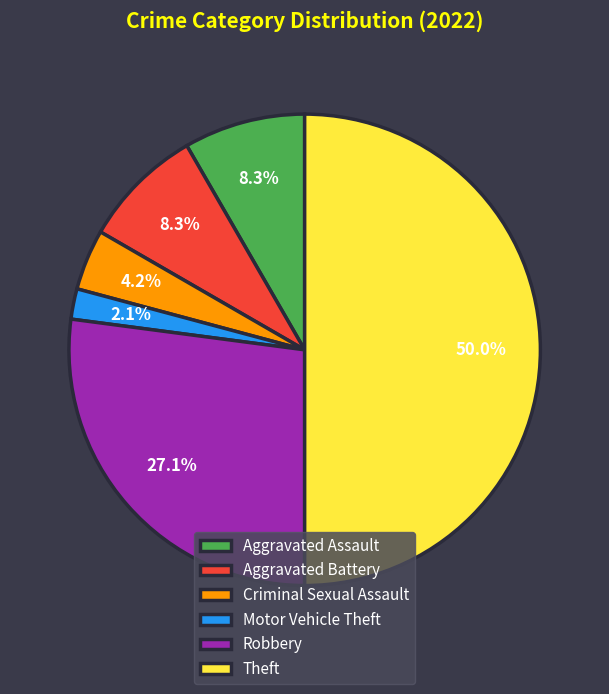

How many slices are in this pie chart?

6